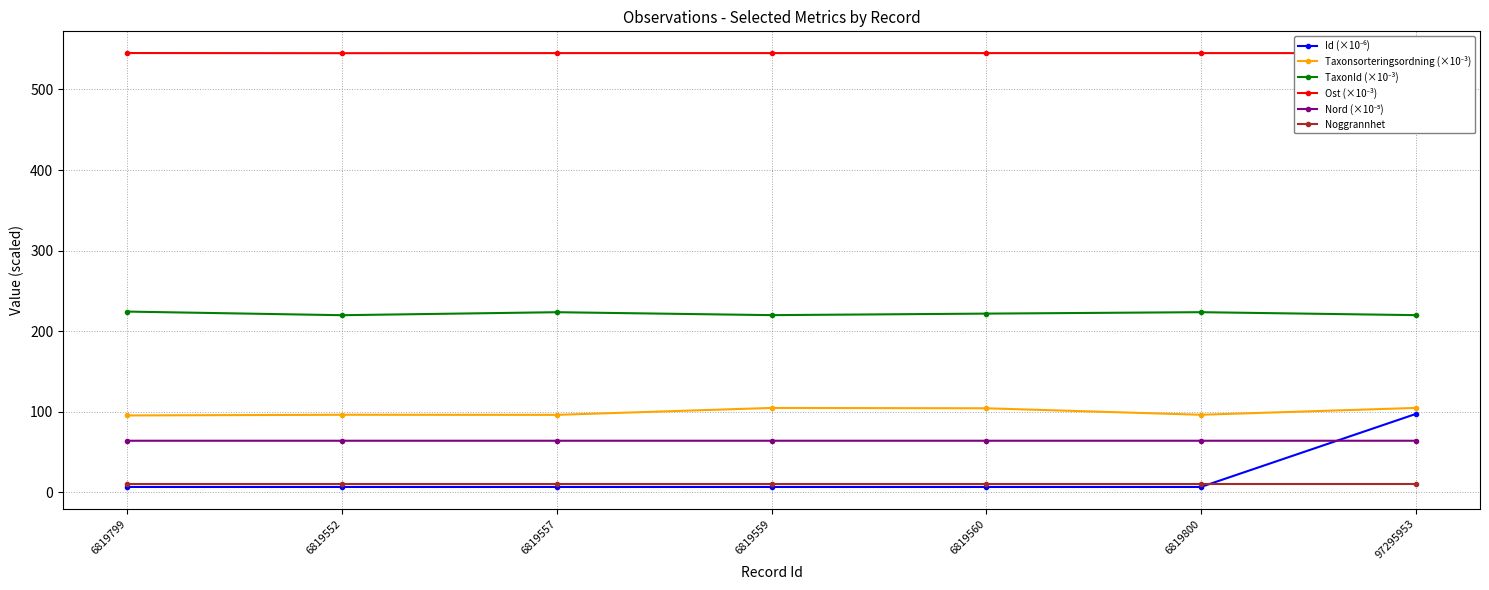

At how many categories does at least one series exceed 164?

7